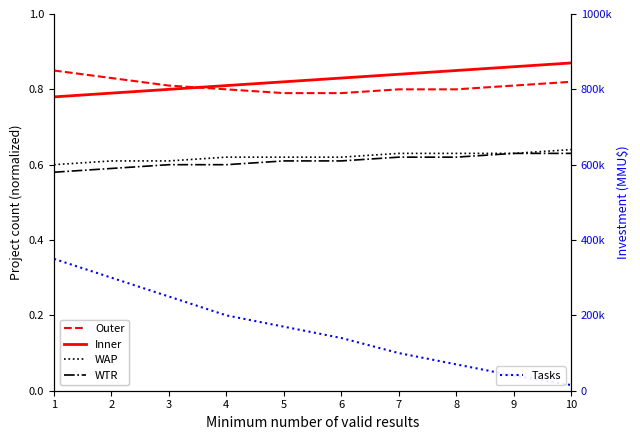

Rank the categories by WAP value from lowest to highest.

1, 2, 3, 4, 5, 6, 7, 8, 9, 10